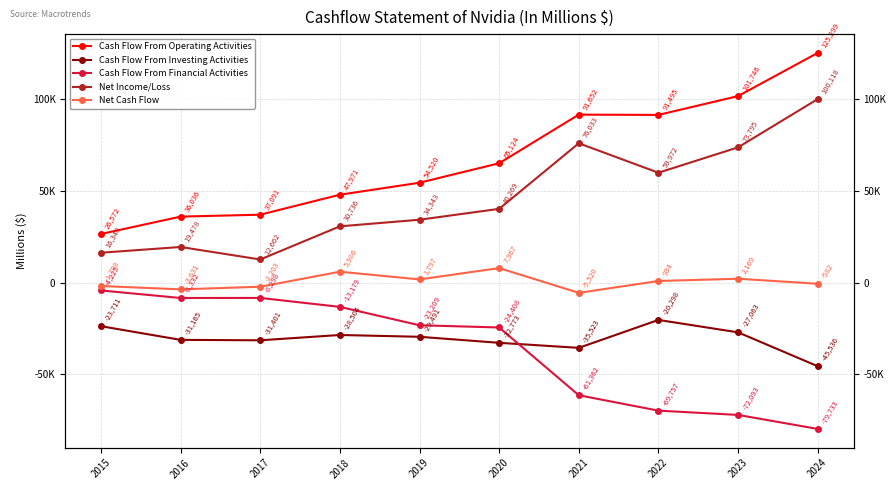

Reading left to right, list all the values displayed in this chart.

Cash Flow From Operating Activities: 2015=26572	2016=36036	2017=37091	2018=47971	2019=54520	2020=65124	2021=91652	2022=91495	2023=101746	2024=125299
Cash Flow From Investing Activities: 2015=-23711	2016=-31165	2017=-31401	2018=-28504	2019=-29491	2020=-32773	2021=-35523	2022=-20298	2023=-27063	2024=-45536
Cash Flow From Financial Activities: 2015=-4225	2016=-8332	2017=-8298	2018=-13179	2019=-23209	2020=-24408	2021=-61362	2022=-69757	2023=-72093	2024=-79733
Net Income/Loss: 2015=16348	2016=19478	2017=12662	2018=30736	2019=34343	2020=40269	2021=76033	2022=59972	2023=73795	2024=100118
Net Cash Flow: 2015=-1798	2016=-3631	2017=-2203	2018=5986	2019=1797	2020=7967	2021=-5520	2022=934	2023=2169	2024=-582